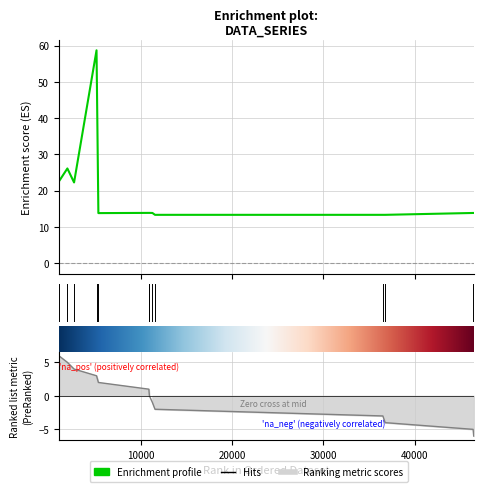

What is the difference between the second highest and second lowest values?

12.8